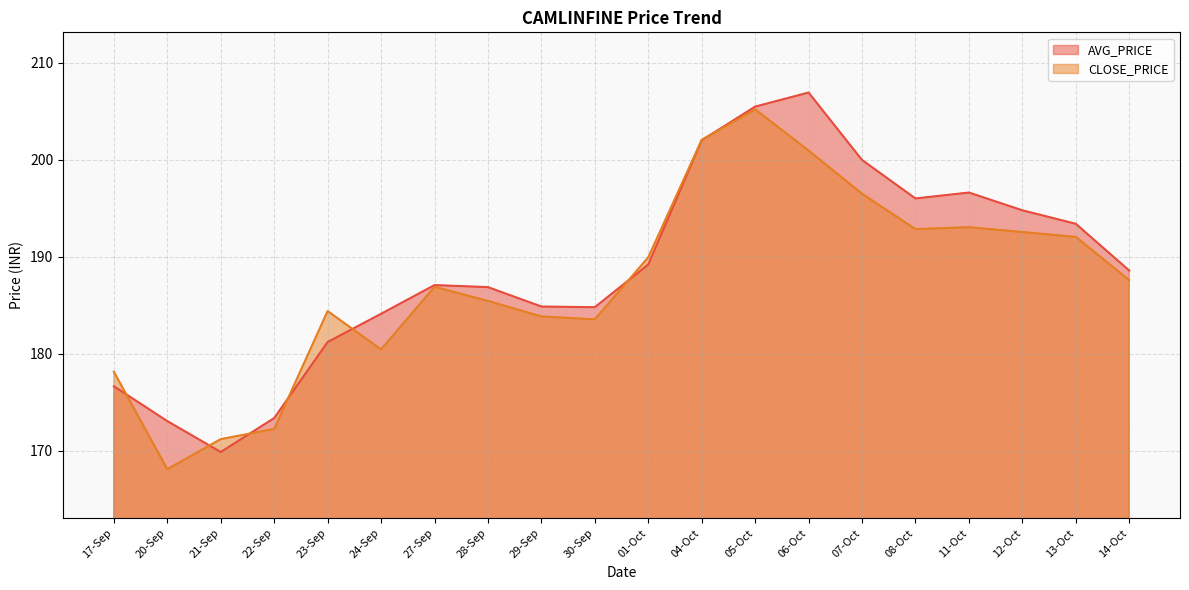

After their last crossing, which series has the higher values: CLOSE_PRICE or AVG_PRICE?

AVG_PRICE